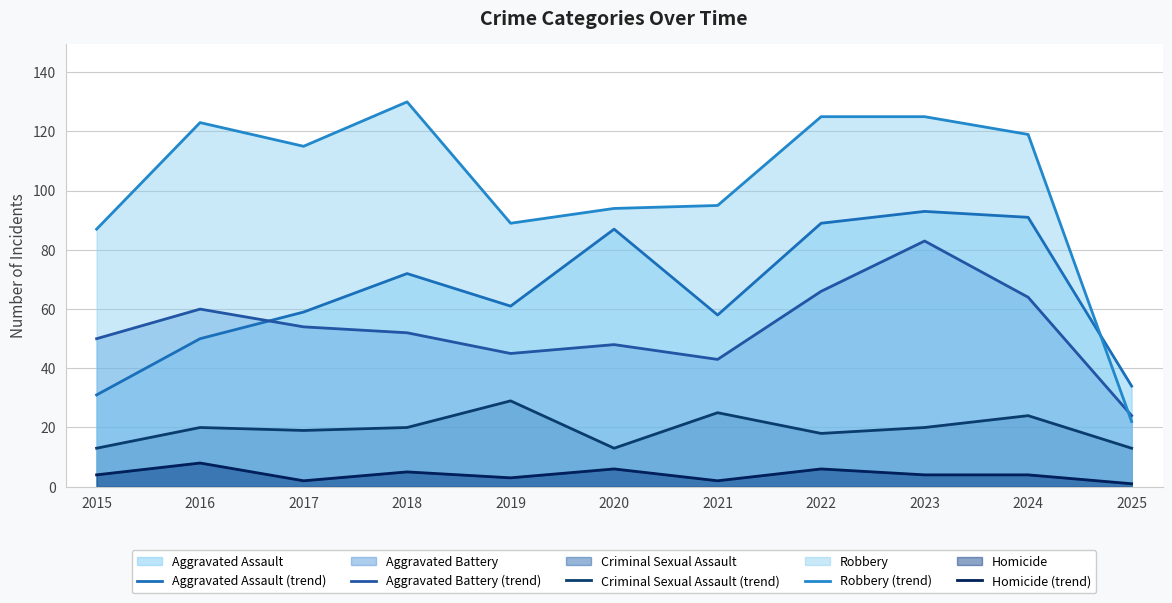

How many lines are shown in the chart?

5